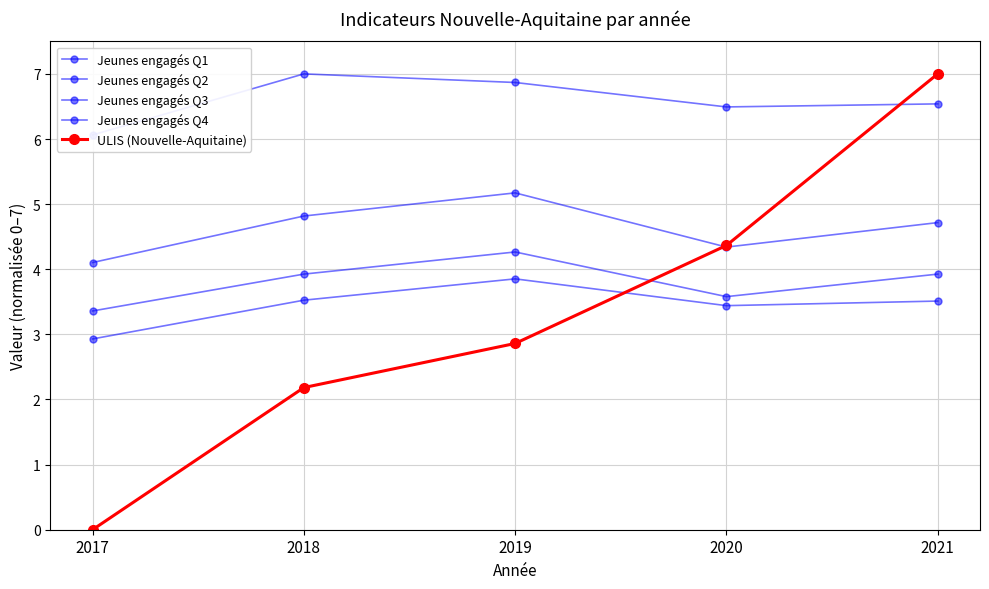

The Jeunes engagés Q4 series shows 6.9 at 2019. True or false?

True